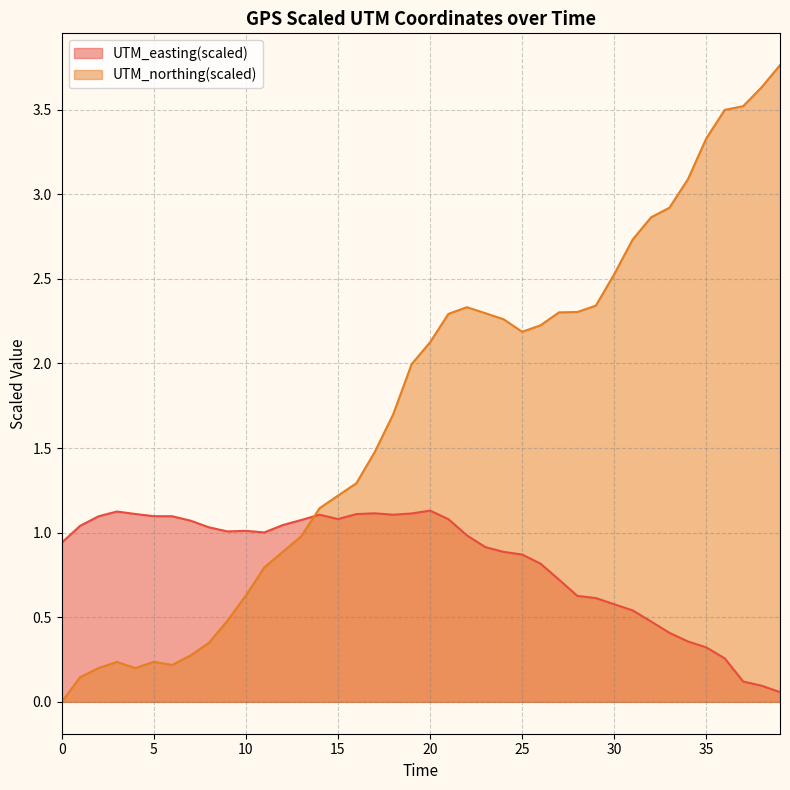

What is the total value across all series at 20?

3.3